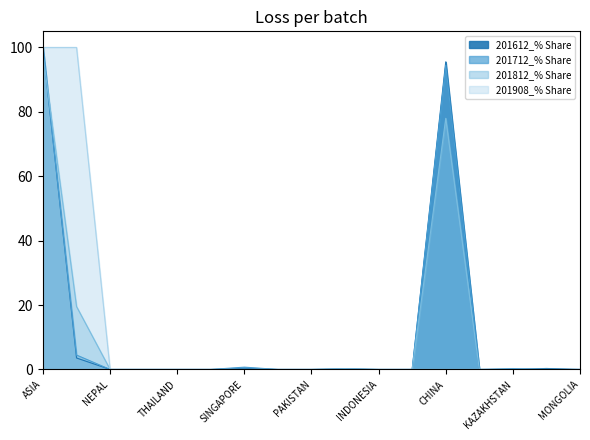

At which label does 201812_% Share reach its peak?

ASIA